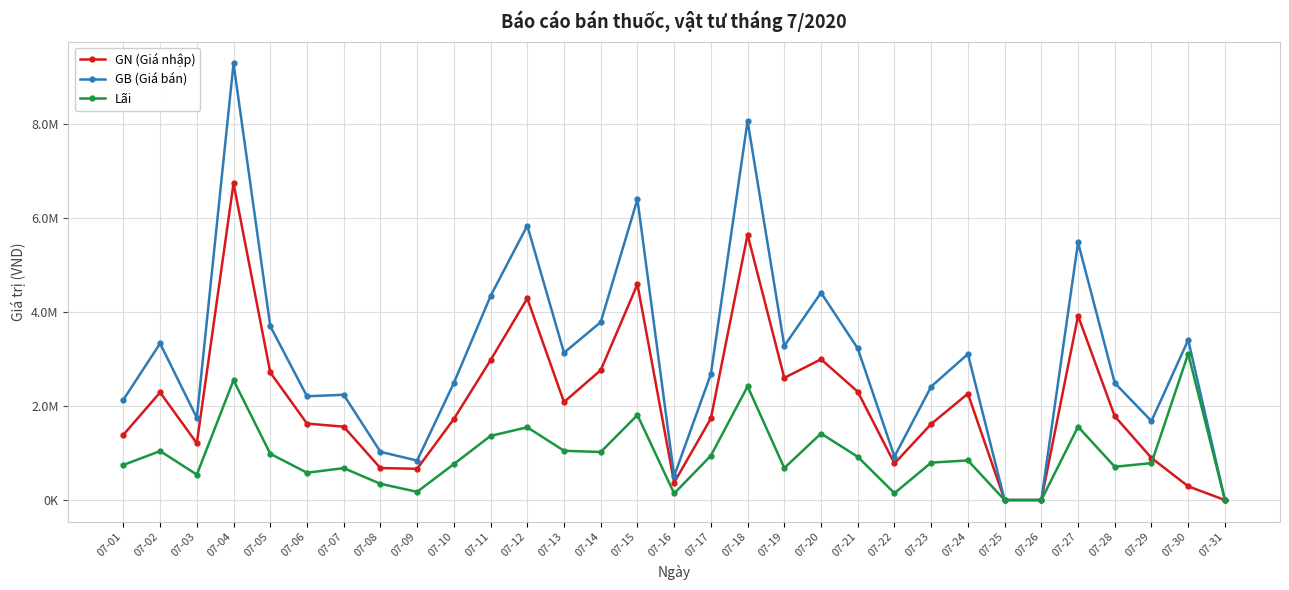

Does the chart have visible grid lines?

Yes